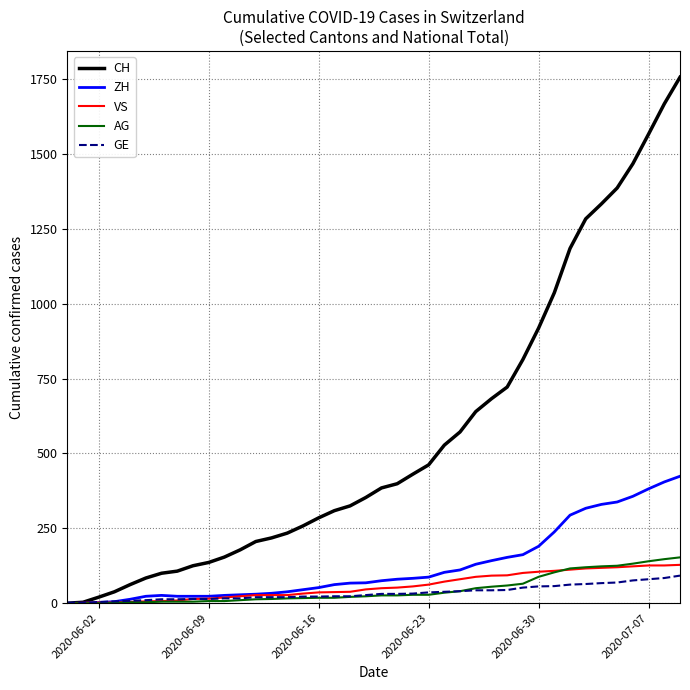

Which series has the largest total across all categories?

CH